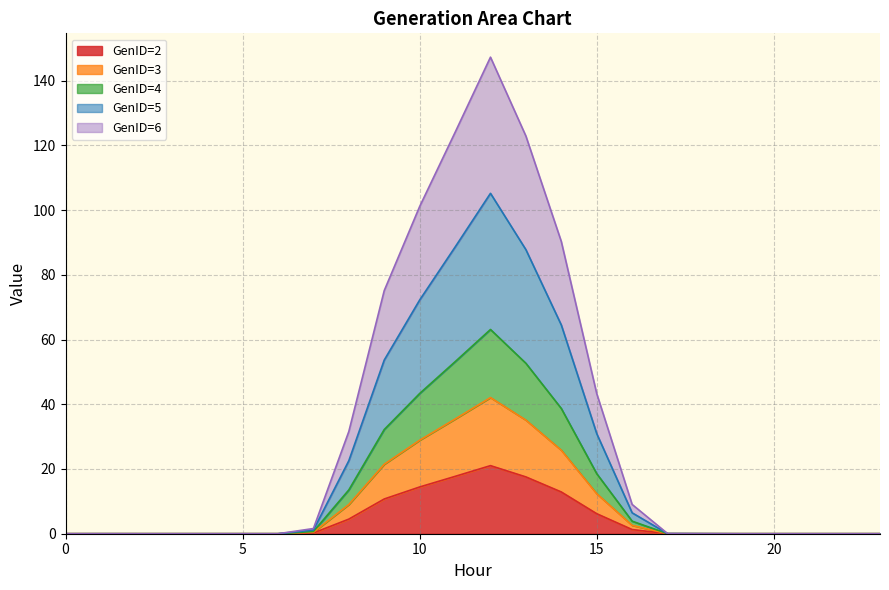

What is the maximum value shown in the chart?

147.2